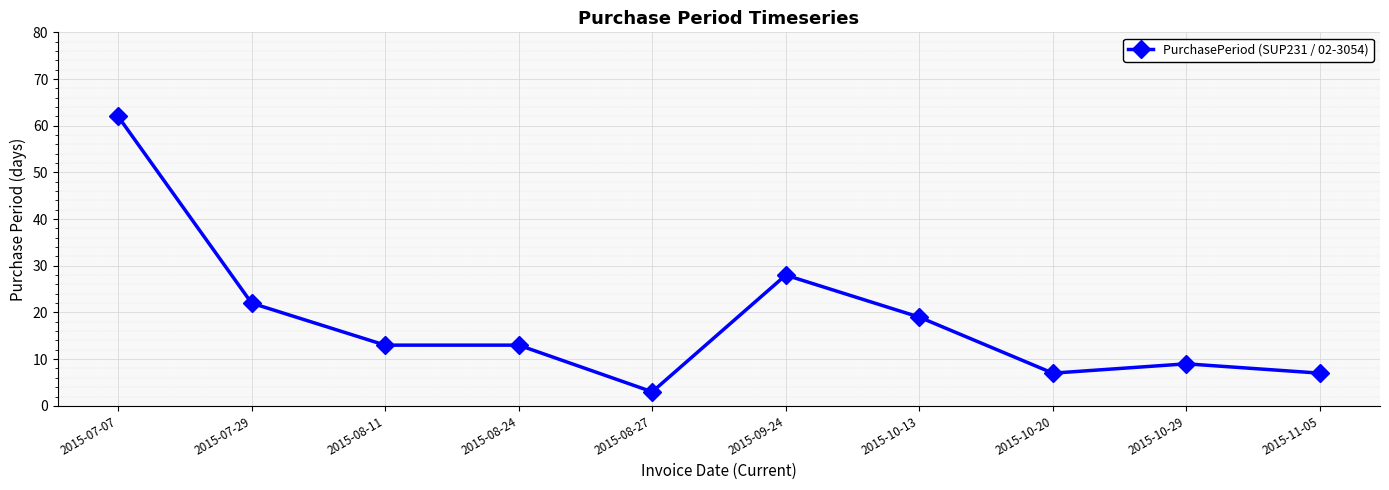

What position from the right is 2015-10-13?

4